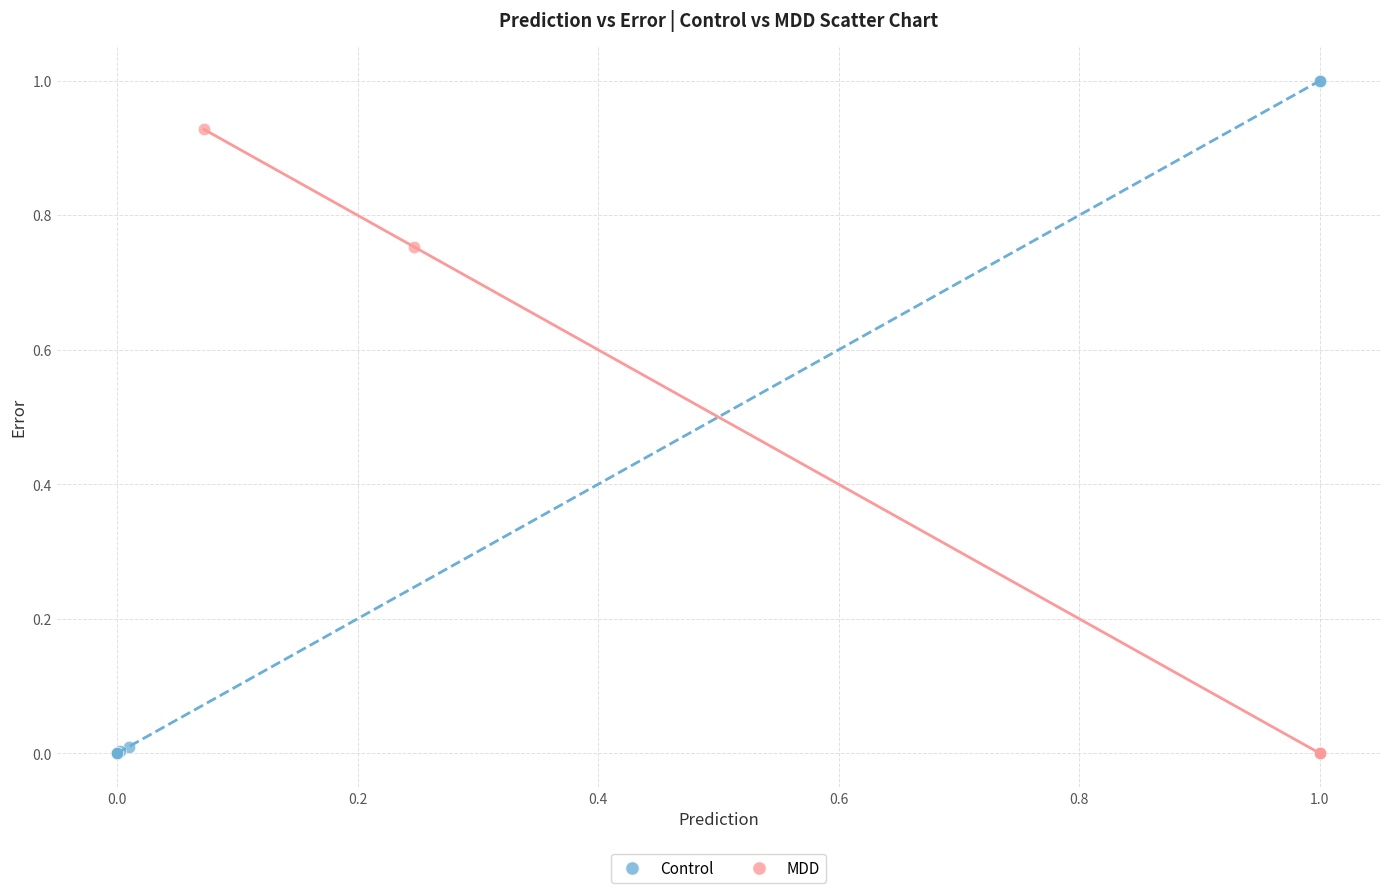

Which series contains the highest Y value?

Control